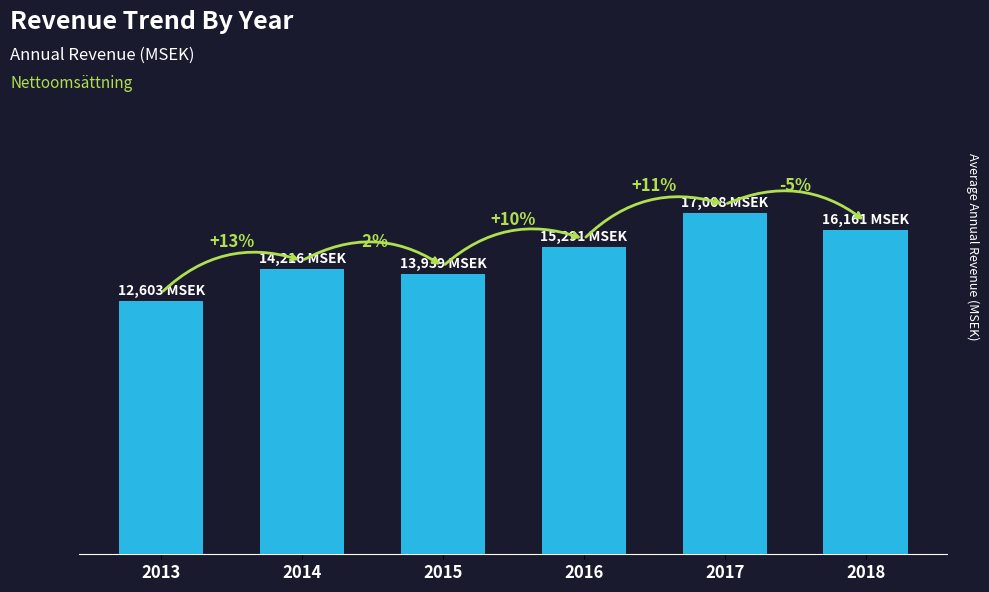

The chart shows a value of 13939 at 2015. True or false?

True